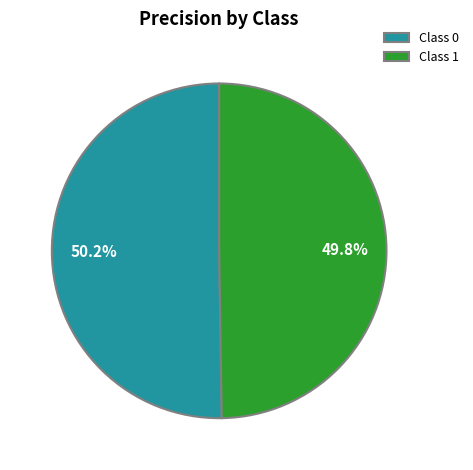

Do Class 1 and Class 0 together represent more than half of the pie?

Yes